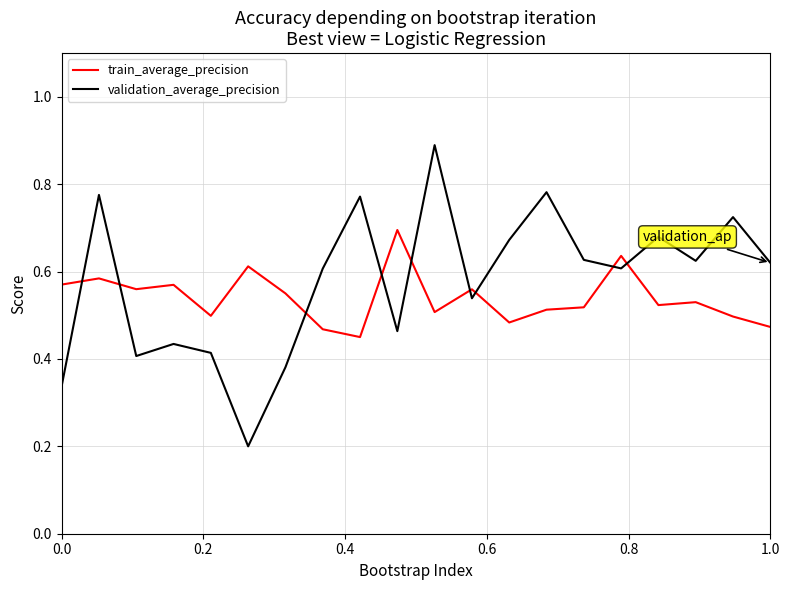

True or false: validation_average_precision and train_average_precision cross at least once.

True